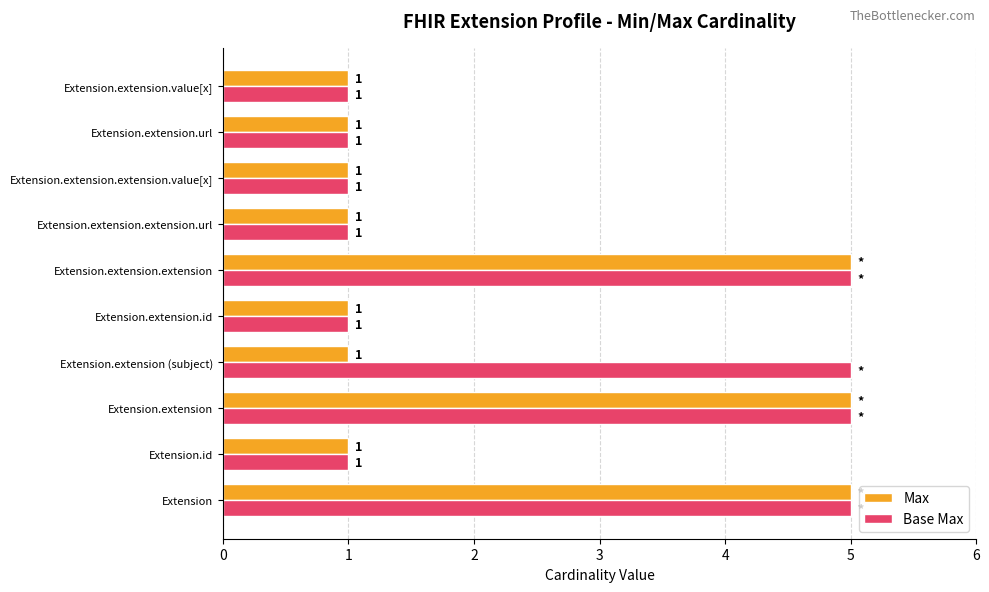

The value of Max at Extension.extension.id is 1. True or false?

True